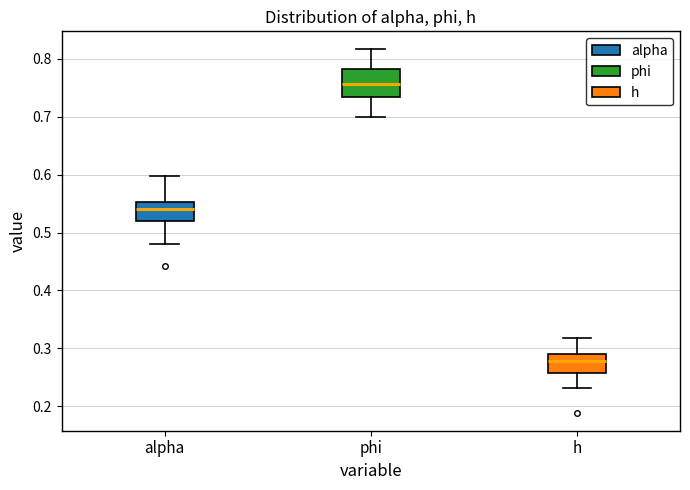

Reading left to right, transcribe this box plot: for each box, give where its median line is, the range the box spans, and where its two whiskers end, as read against the y-axis. The values are not printed on the chart, so give them approximately, as read against the axis.

alpha: median 0.54, box 0.52 to 0.55, whiskers 0.48 to 0.60
phi: median 0.76, box 0.73 to 0.78, whiskers 0.70 to 0.82
h: median 0.28, box 0.26 to 0.29, whiskers 0.23 to 0.32